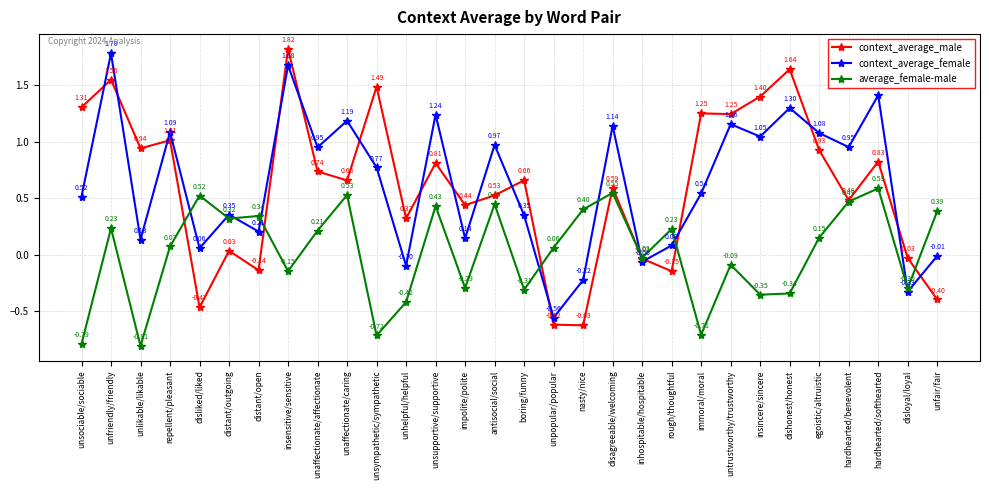

How many data points in context_average_female are less than 0?

6